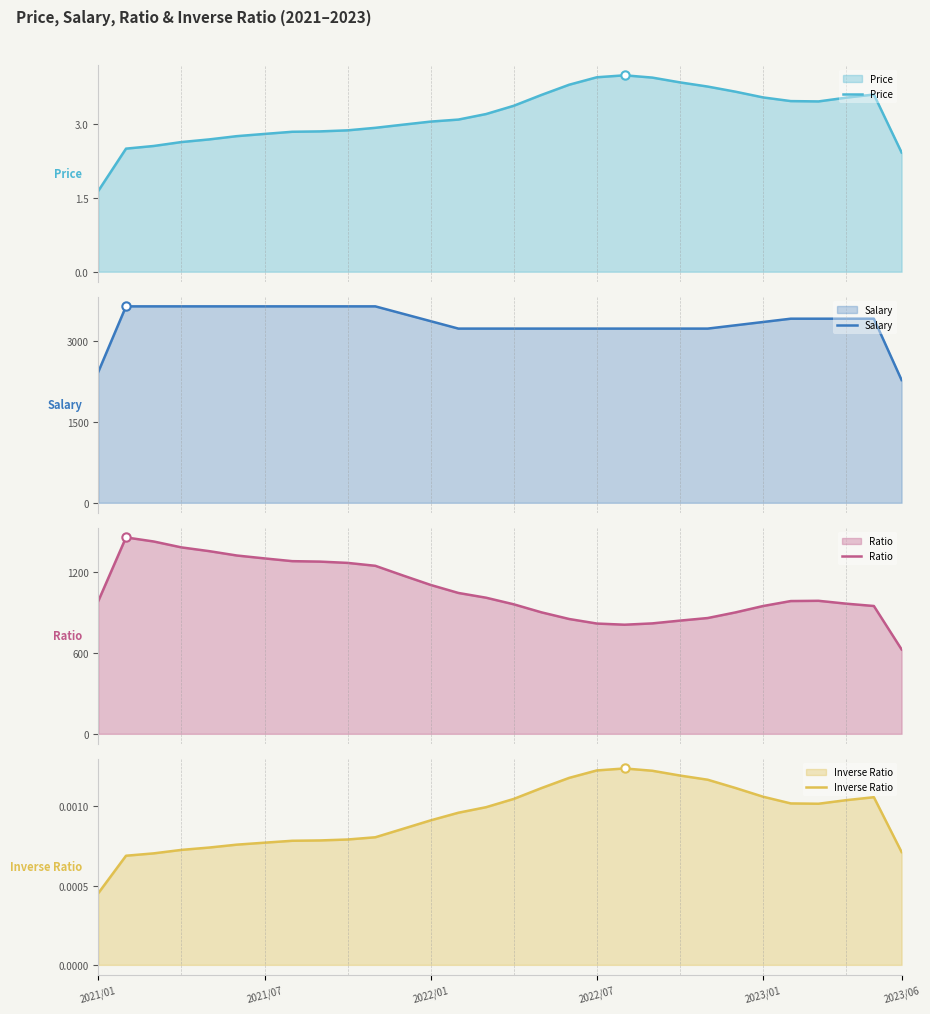

What value does the Ratio series have at 27?

963.5